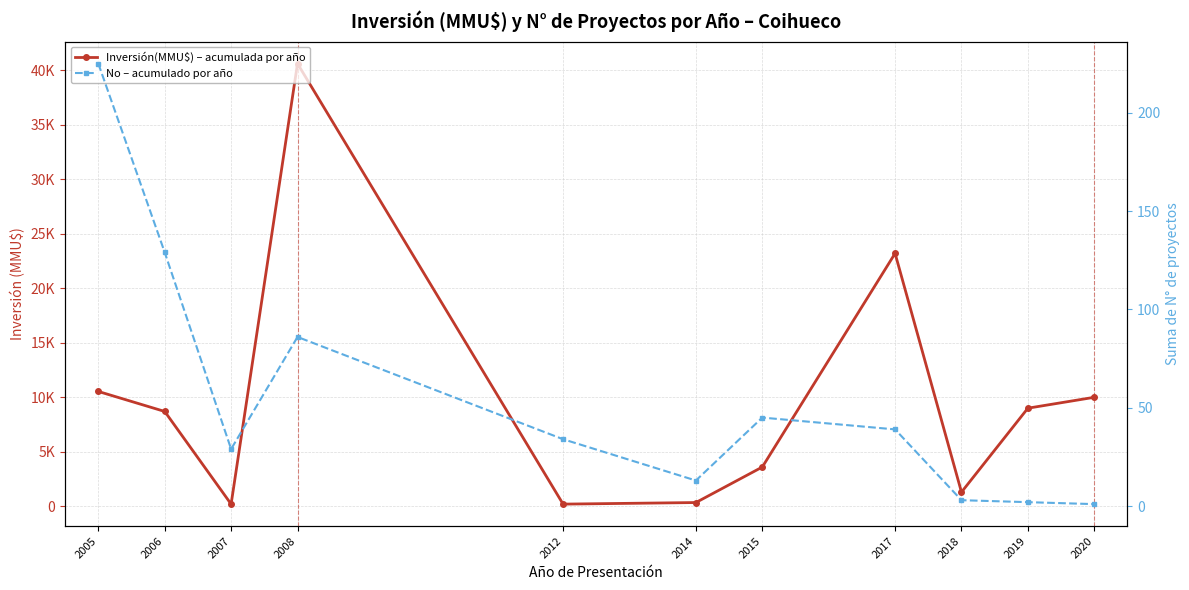

How many values in the Inversión(MMU$) – acumulada por año series exceed 8700?

5